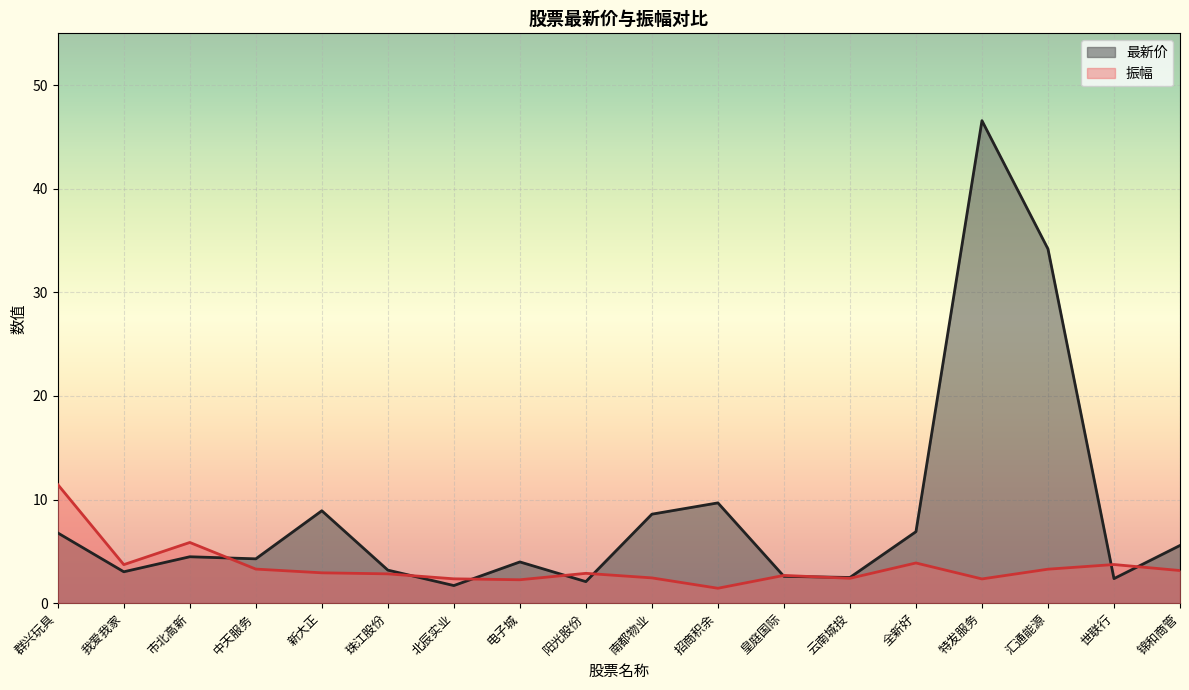

What is the value of the 振幅 point at the 18th from the left?

3.1